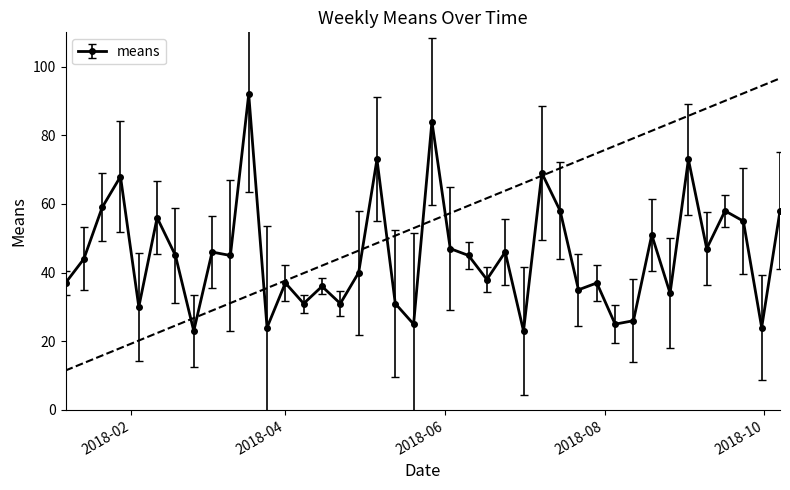

What is the difference between the maximum and second lowest values?

69